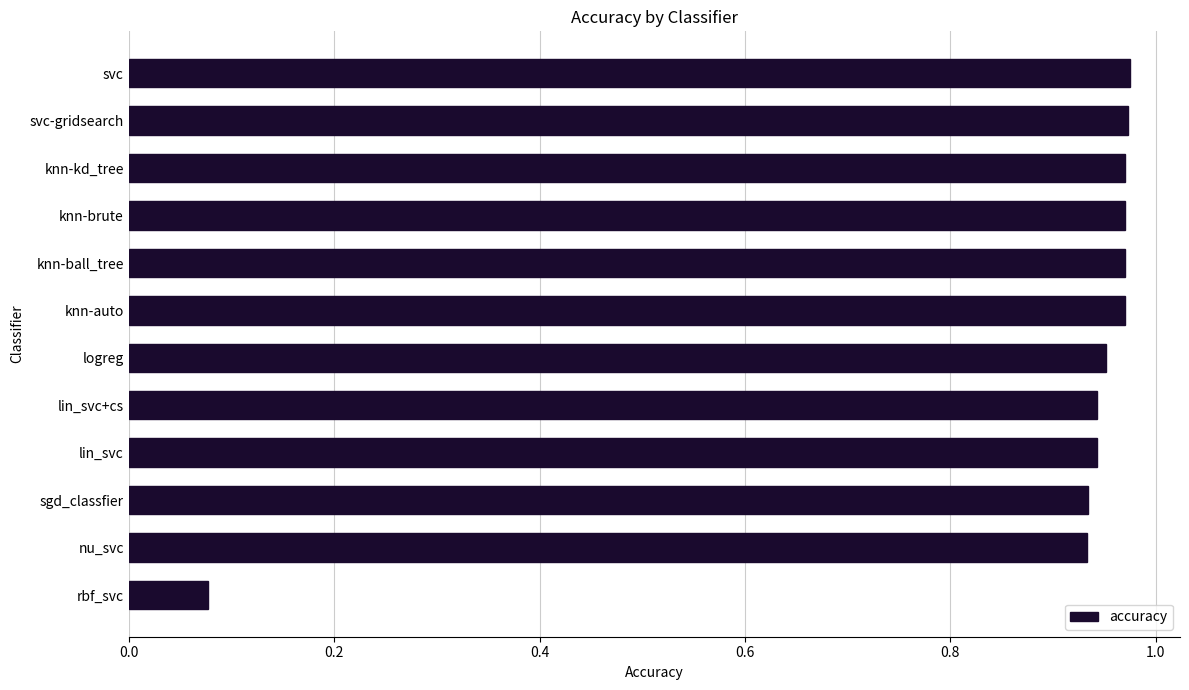

Is it true that the value at svc-gridsearch is 1.5?

False